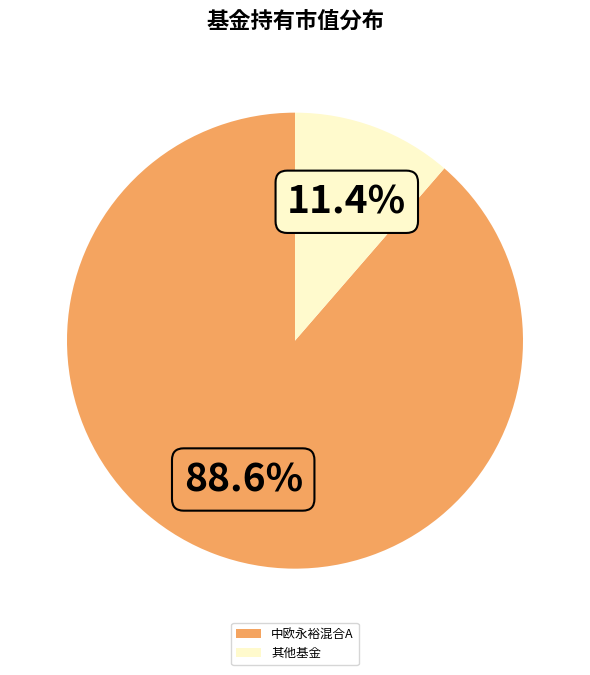

Which category accounts for the majority?

中欧永裕混合A